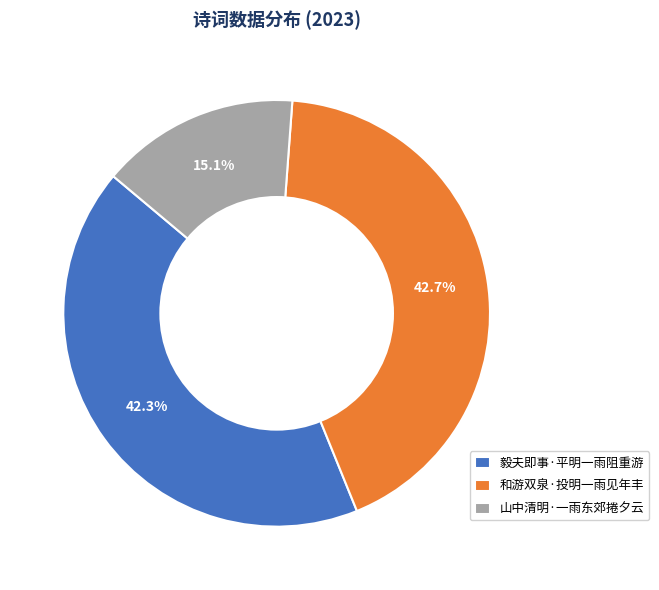

Between 和游双泉·投明一雨见年丰 and 山中清明·一雨东郊捲夕云, which is larger?

和游双泉·投明一雨见年丰